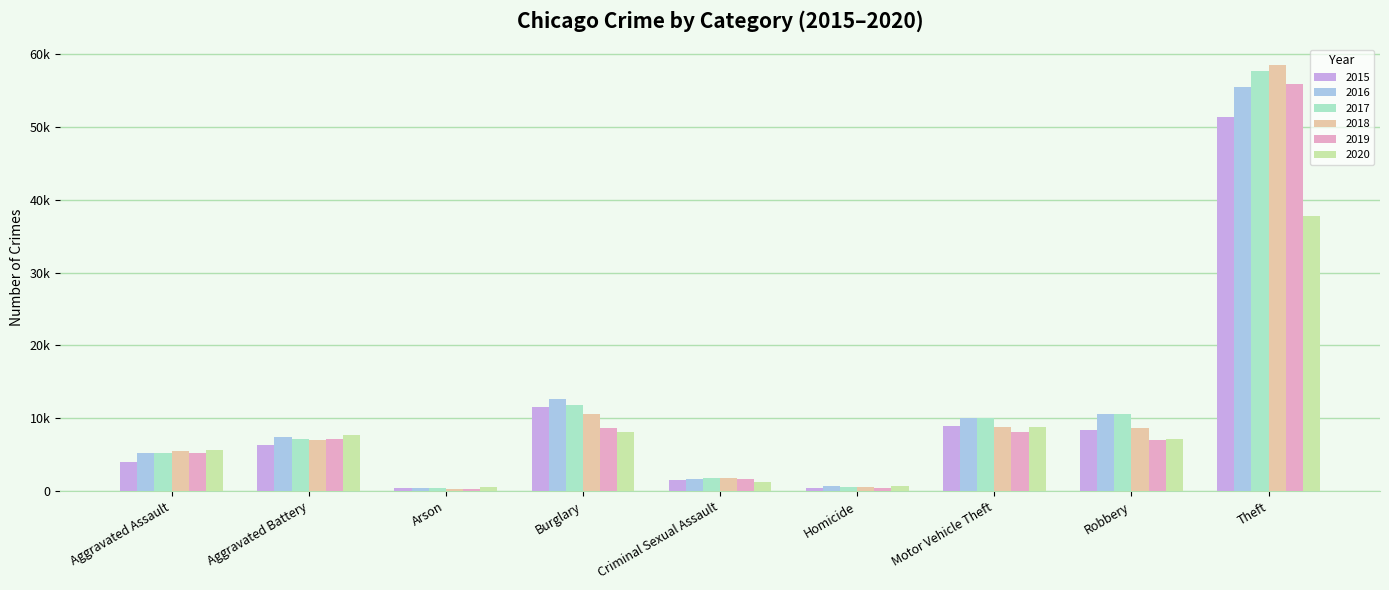

What is the total value across all series at Aggravated Assault?

31010